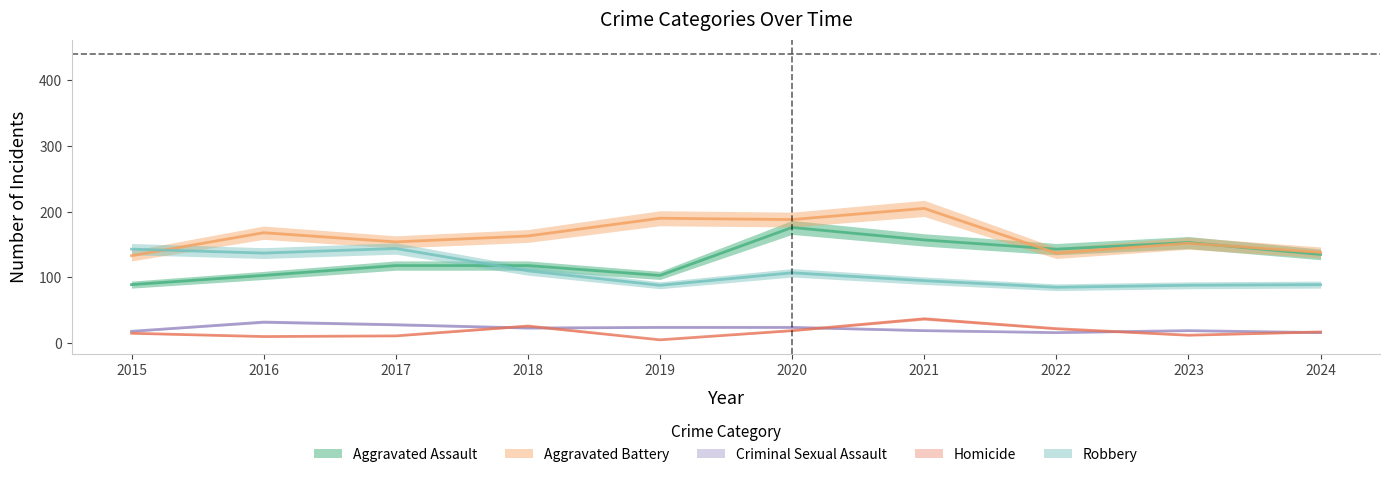

What is the average value of the Criminal Sexual Assault series?

22